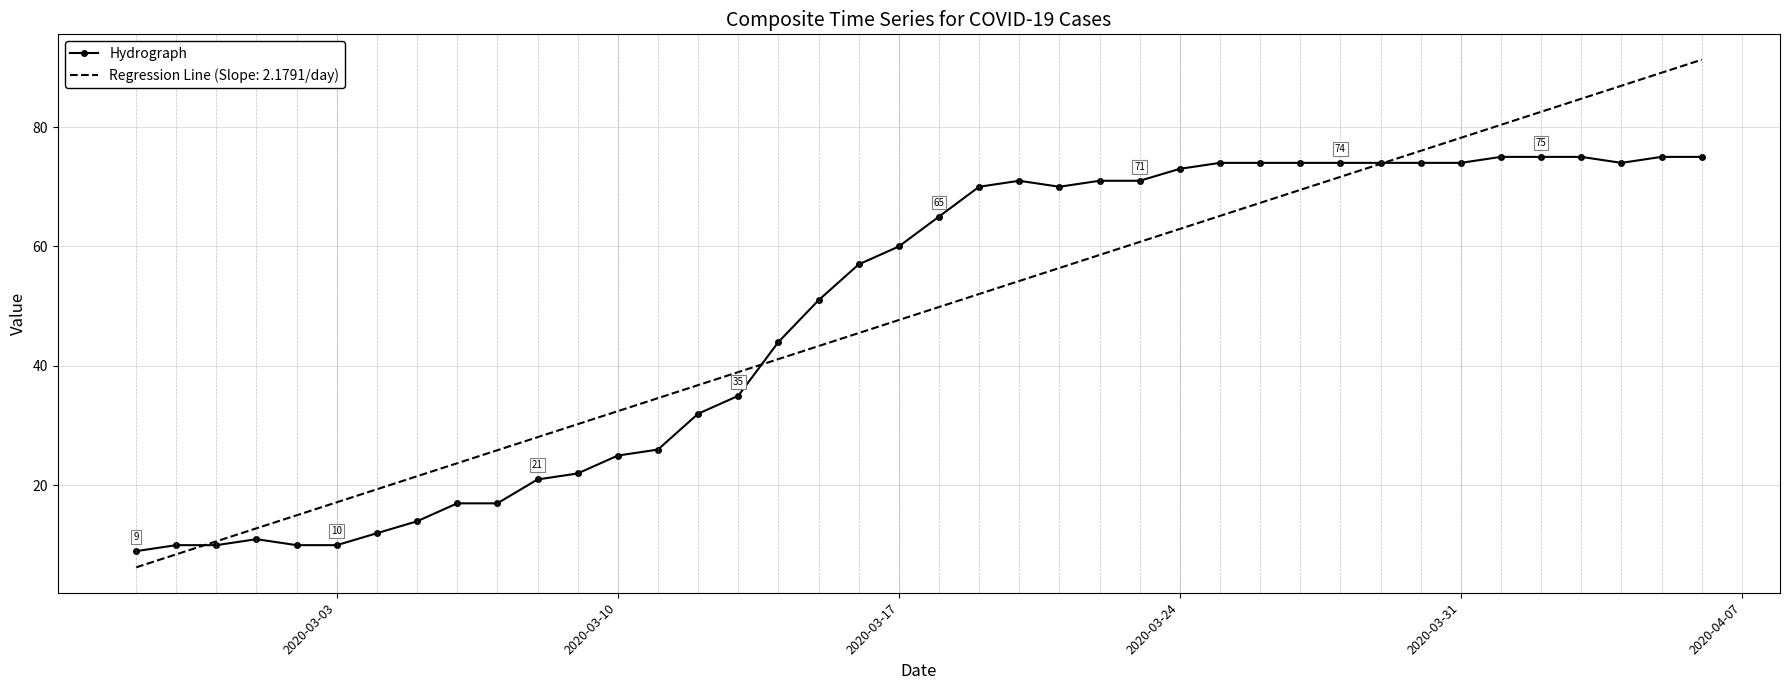

What is the smallest value displayed?

6.3